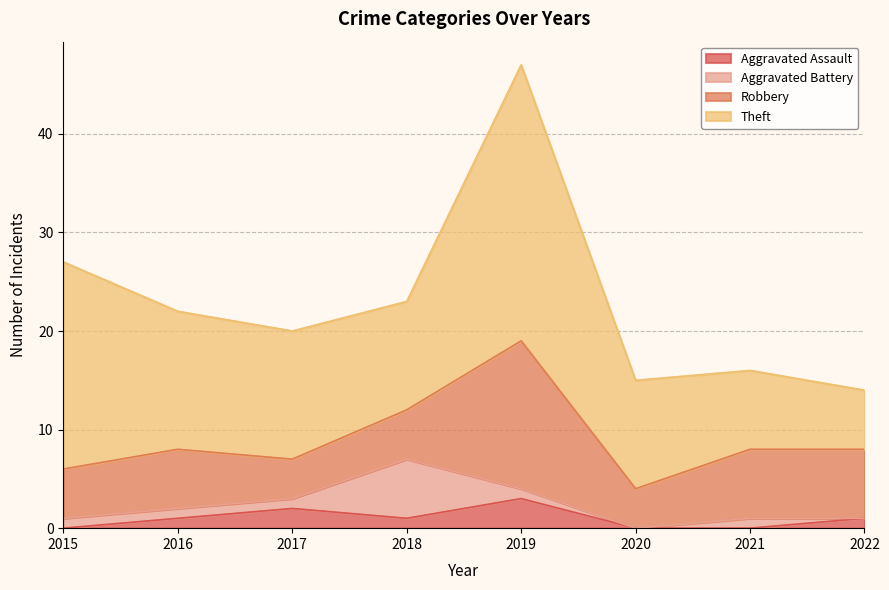

Between 2019 and 2015, which is larger?

2019